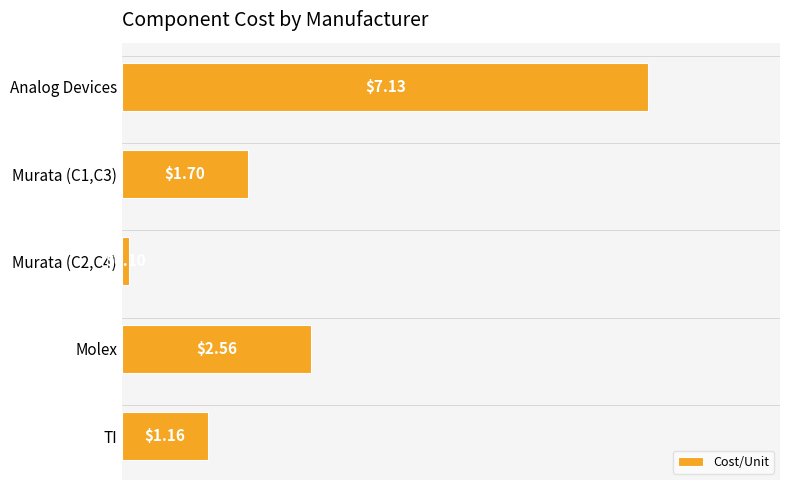

What is the greatest value displayed?

7.1